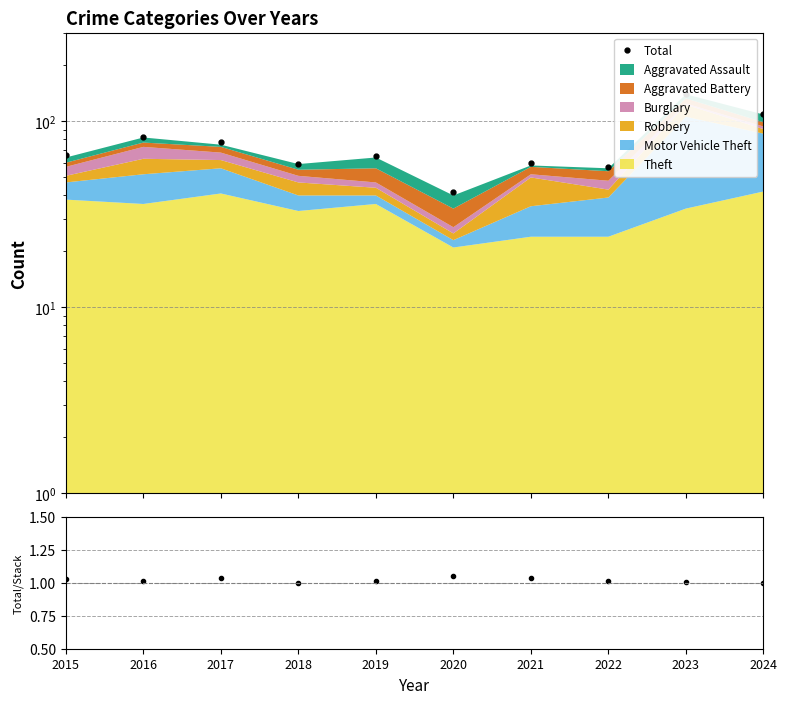

Reading left to right, list all the values displayed in this chart.

2015=66	2016=83	2017=78	2018=59	2019=65	2020=42	2021=60	2022=57	2023=141	2024=109